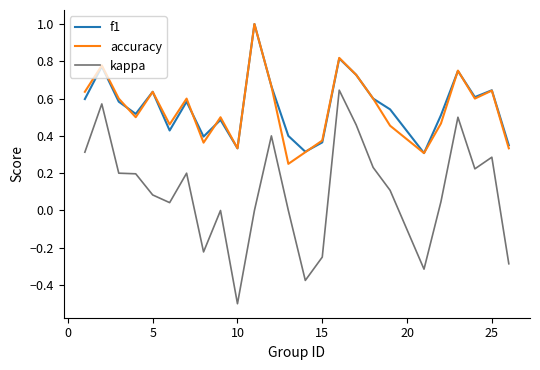

Is this an area chart (filled region under the line)?

No